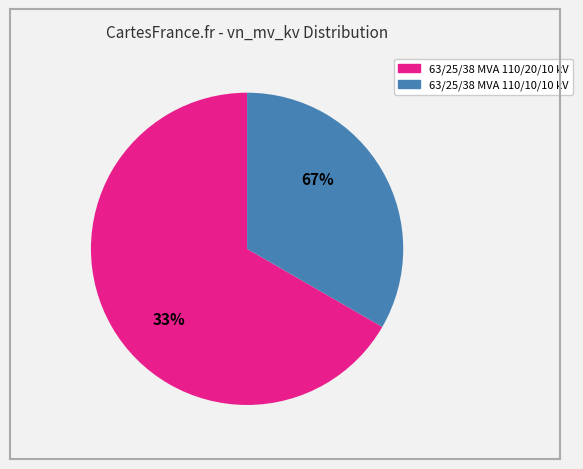

To the nearest percent, what is the difference between the largest and smallest slice percentages?

33%